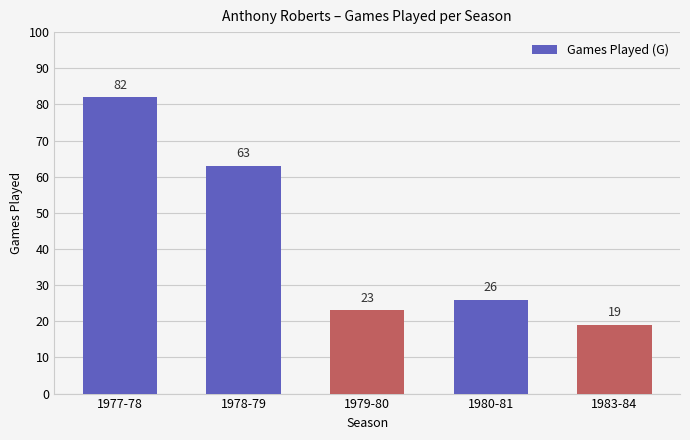

Reading left to right, list all the values displayed in this chart.

1977-78=82	1978-79=63	1979-80=23	1980-81=26	1983-84=19